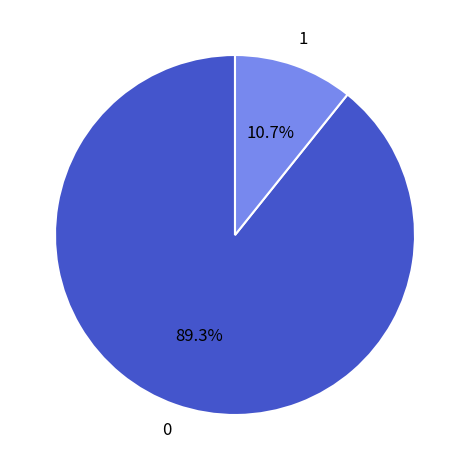

Is there a majority slice in this chart?

Yes